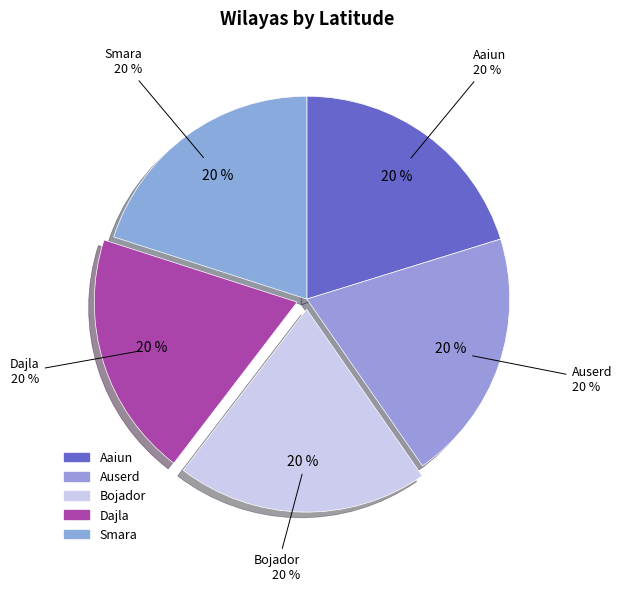

Which category has the smallest portion of the pie?

Dajla